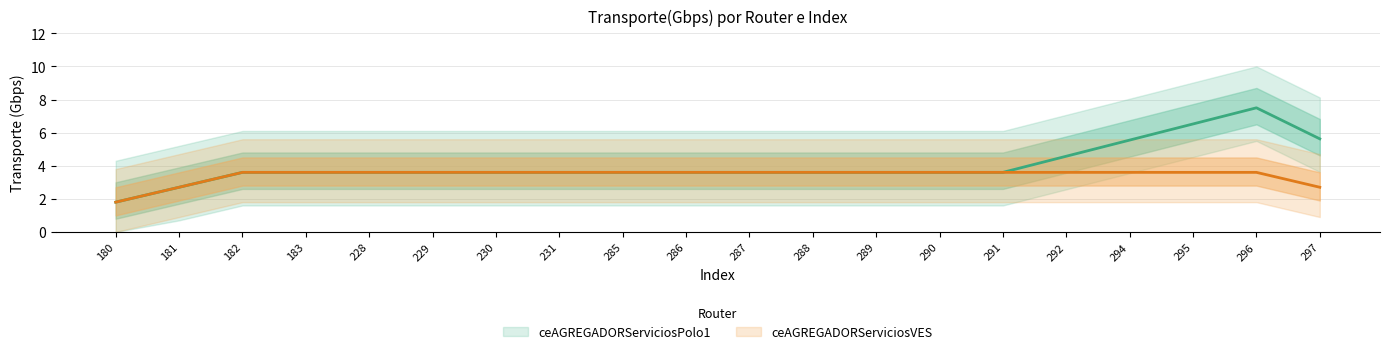

What is the highest value of the ceAGREGADORServiciosPolo1 series?

7.5